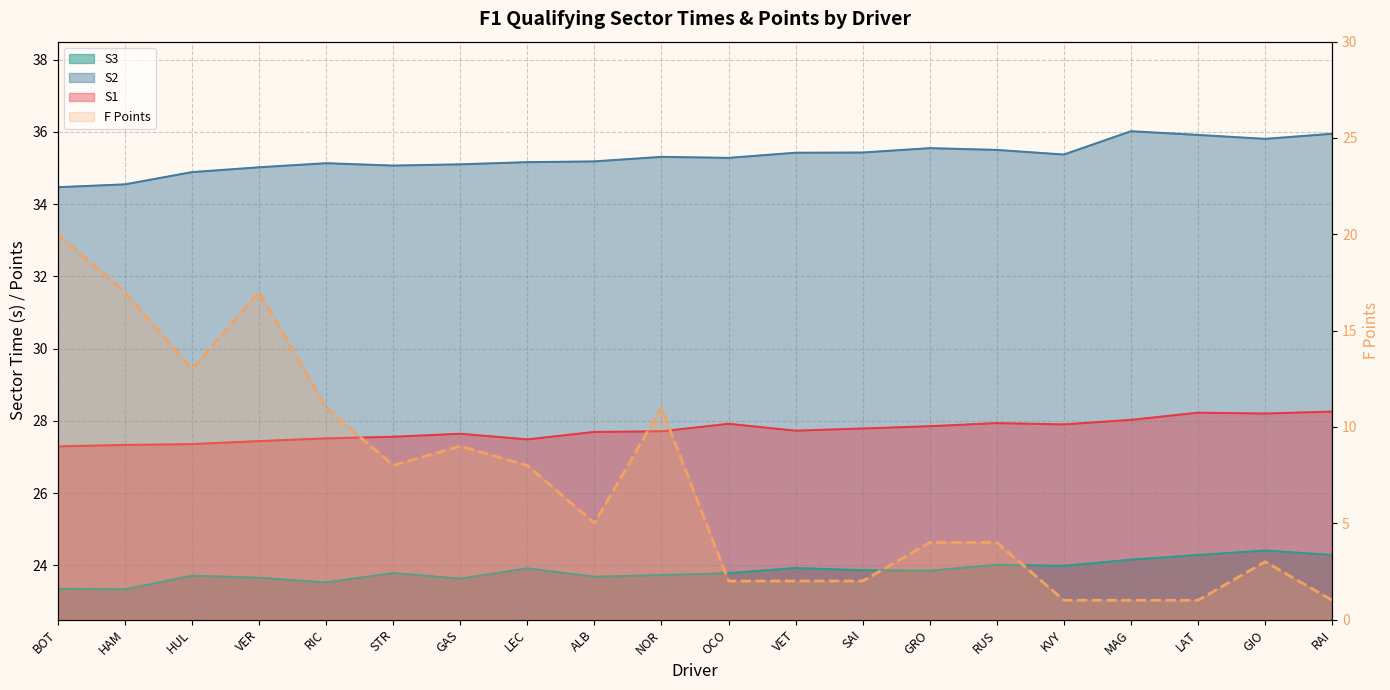

Reading right to left, list all the values displayed in this chart.

S1: 28.3	28.2	28.2	28.0	27.9	27.9	27.9	27.8	27.7	27.9	27.7	27.7	27.5	27.6	27.6	27.5	27.4	27.4	27.3	27.3
S2: 35.9	35.8	35.9	36.0	35.4	35.5	35.6	35.4	35.4	35.3	35.3	35.2	35.2	35.1	35.1	35.1	35.0	34.9	34.5	34.5
S3: 24.3	24.4	24.3	24.2	24.0	24.0	23.9	23.9	23.9	23.8	23.7	23.7	23.9	23.6	23.8	23.5	23.7	23.7	23.3	23.4
F Points: 1.0	3.0	1.0	1.0	1.0	4.0	4.0	2.0	2.0	2.0	11.0	5.0	8.0	9.0	8.0	11.0	17.0	13.0	17.0	20.0